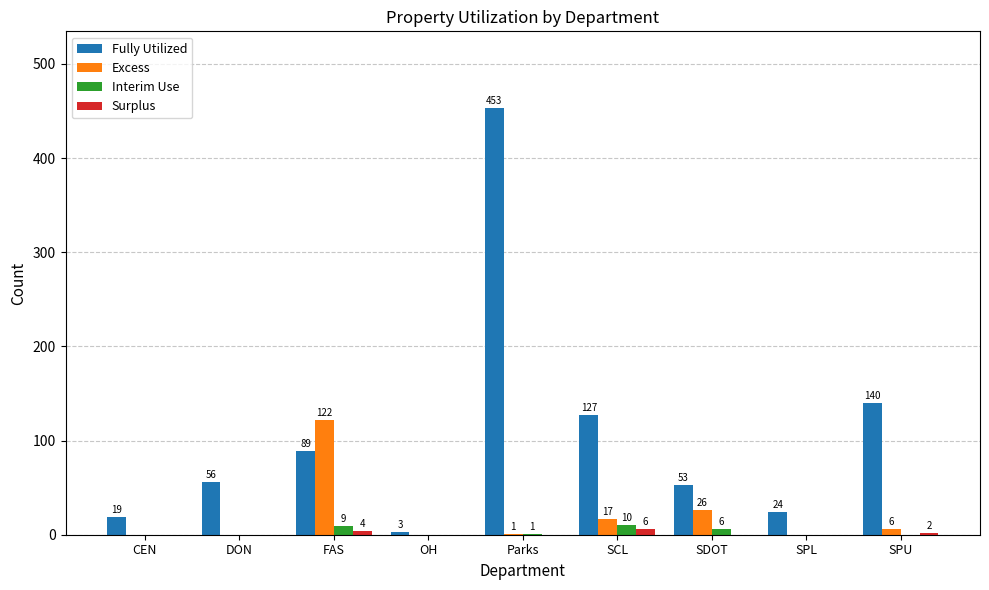

The Excess series shows 1 at Parks. True or false?

True